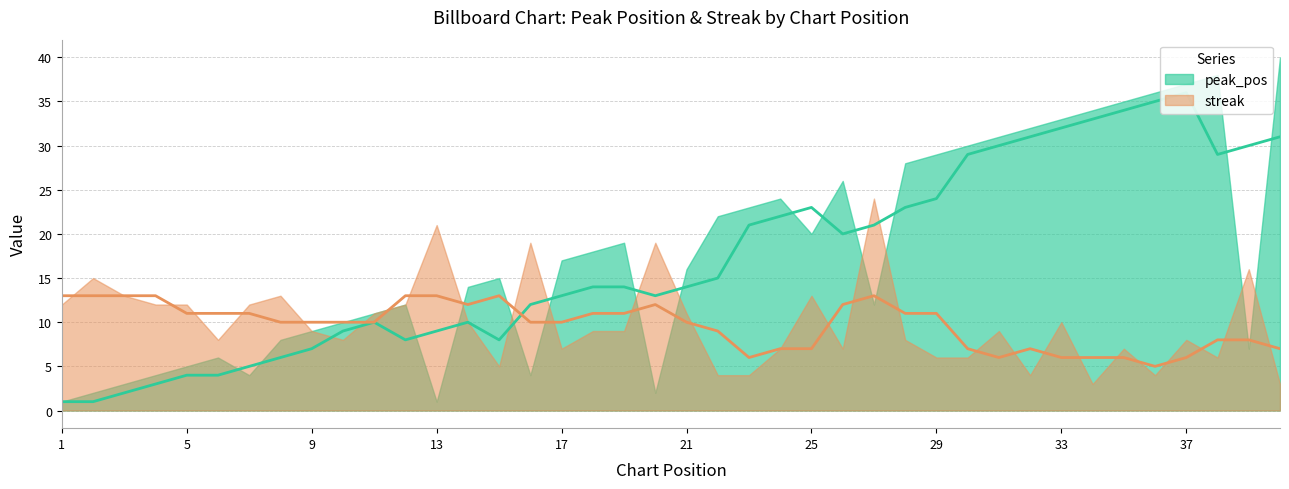

Is the value of peak_pos at 21 greater than the value of streak at 15?

Yes